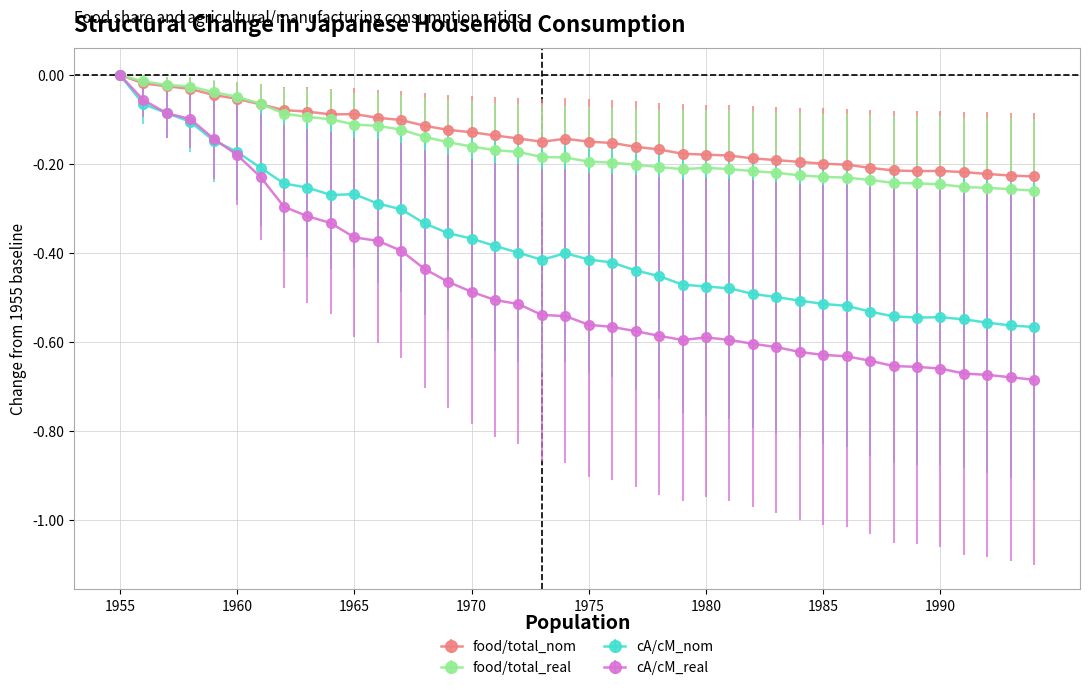

True or false: cA/cM_real has more than 0 interior local peaks.

True